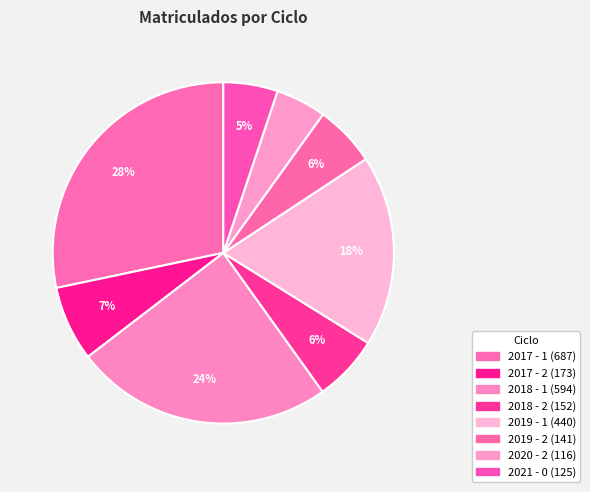

What percentage is the 2020 - 2 slice, to the nearest percent?

5%